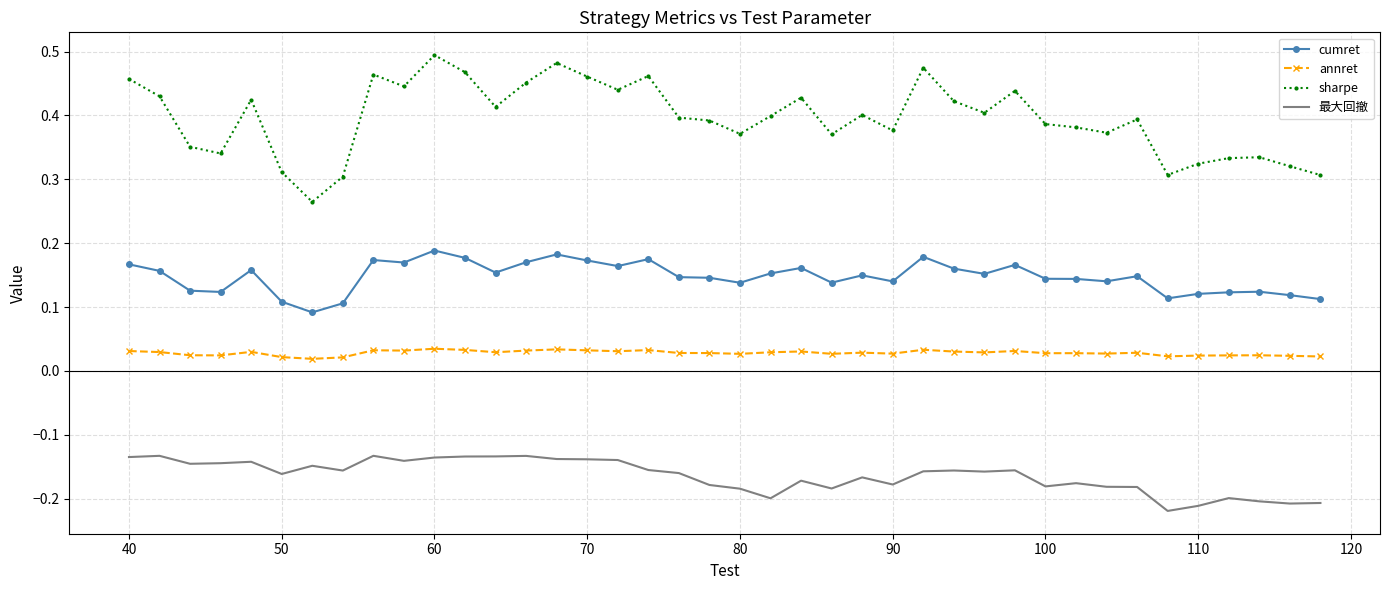

True or false: sharpe and cumret cross at least once.

False